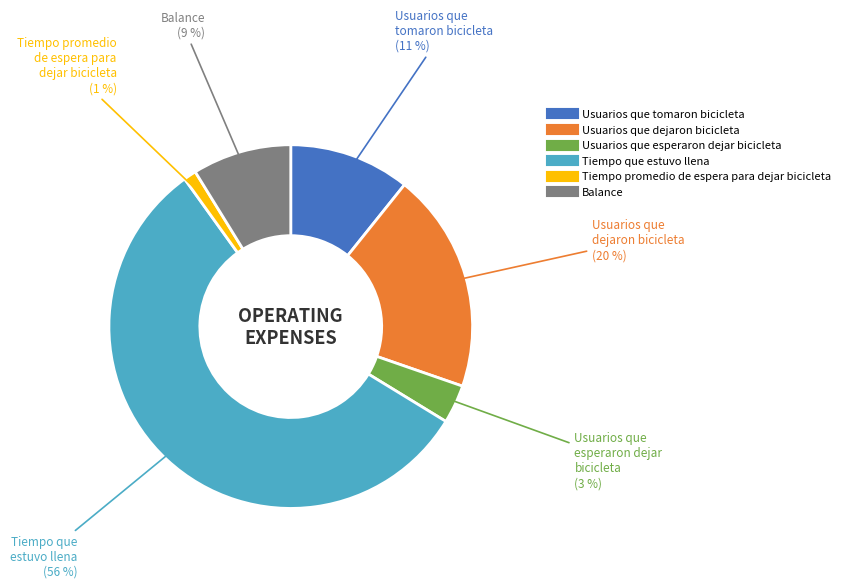

To the nearest percent, what is the average slice percentage?

17%